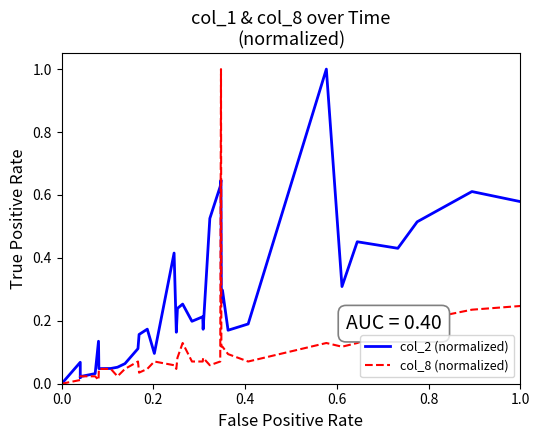

What are all the series names shown in the legend?

col_2 (normalized), col_8 (normalized)